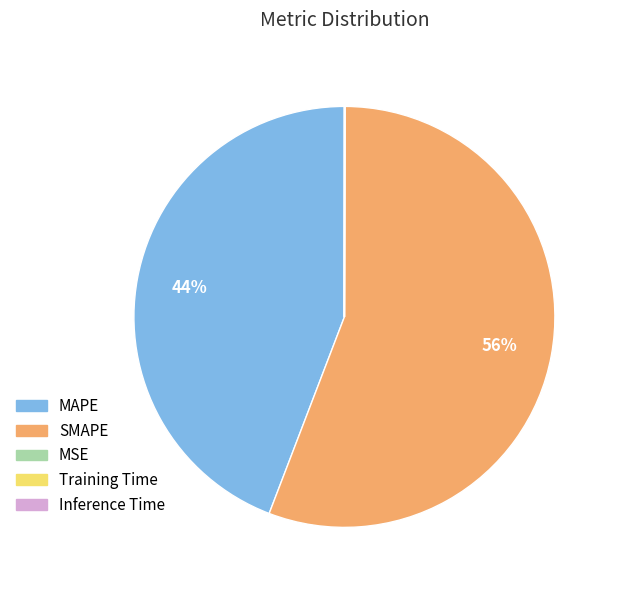

Which slice represents more than half of the pie?

SMAPE